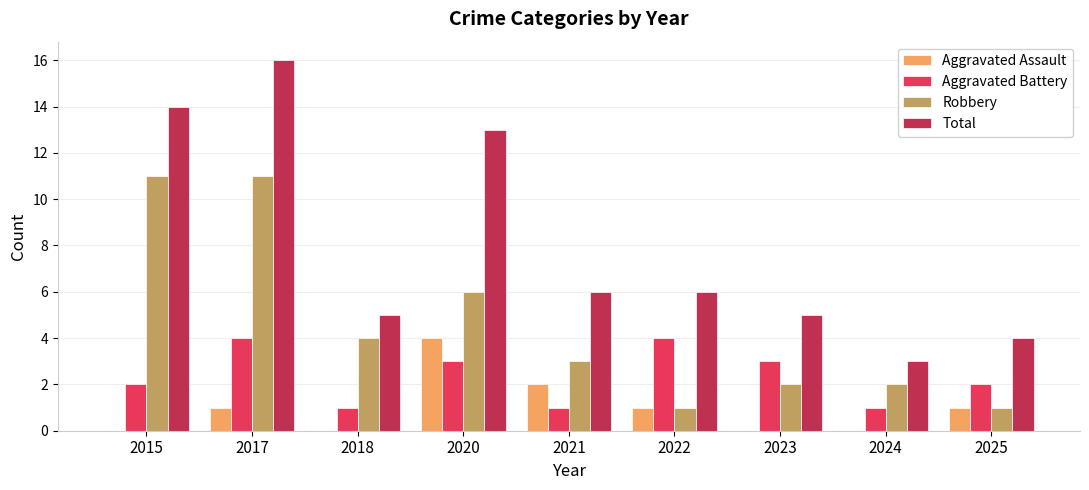

Which series has the largest total across all categories?

Total